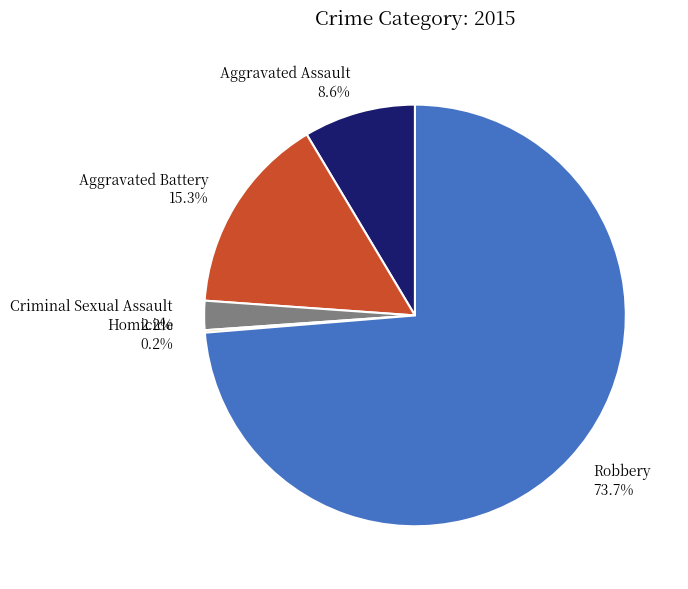

To the nearest percent, what portion does Aggravated Battery represent?

15%